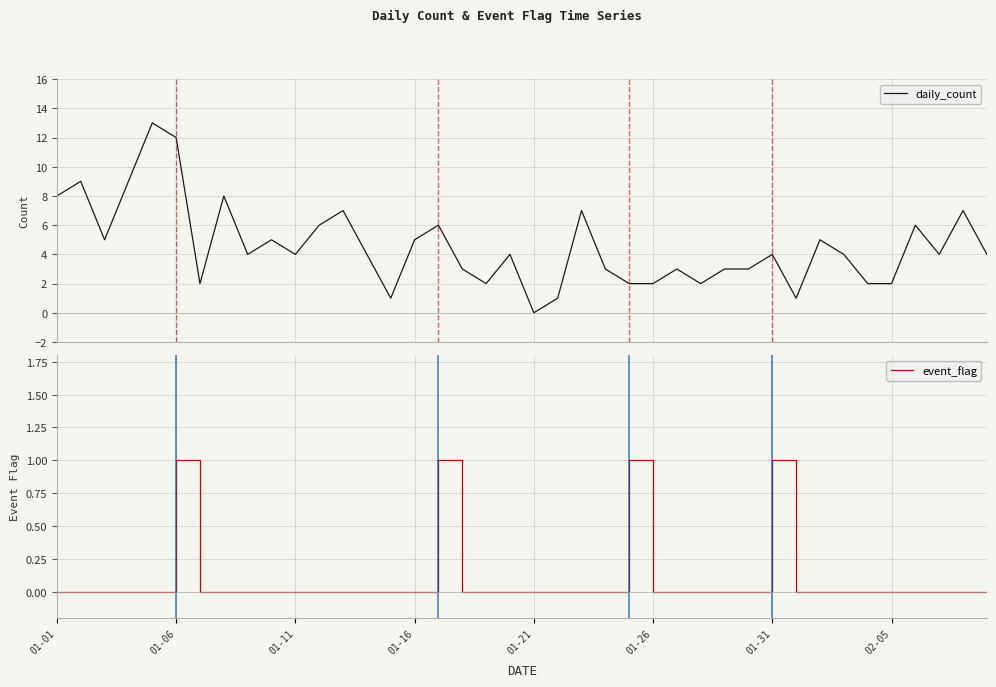

List the series in order of their peak value, lowest first.

event_flag, daily_count